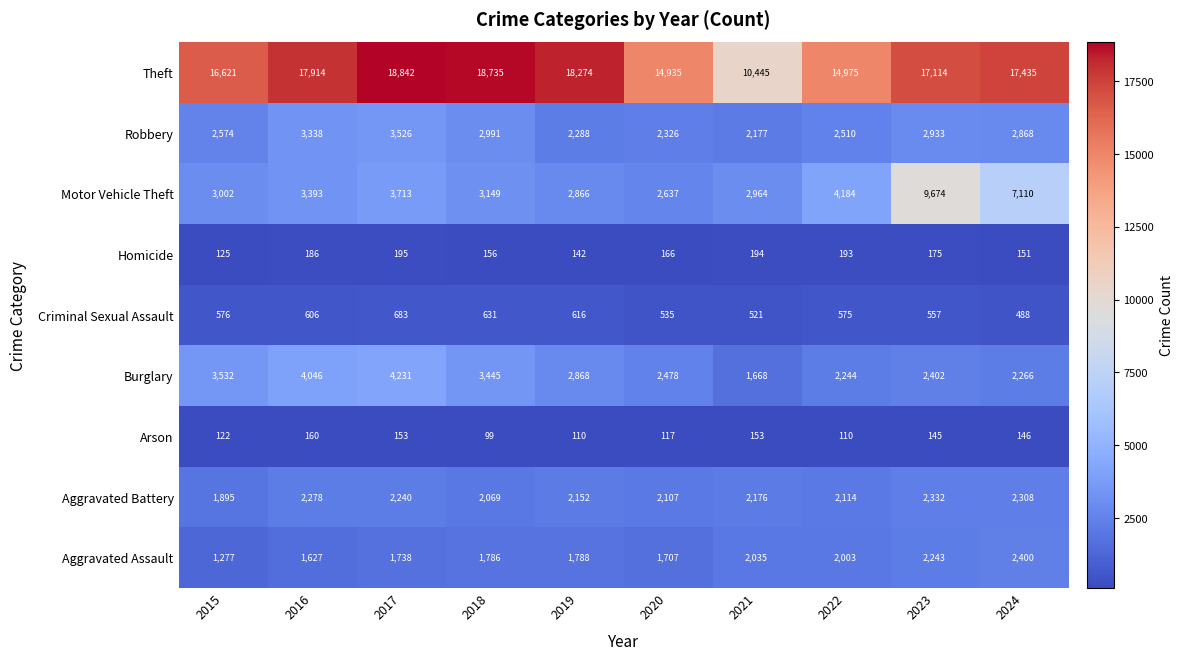

What is the total value across all series at 2015?

29724